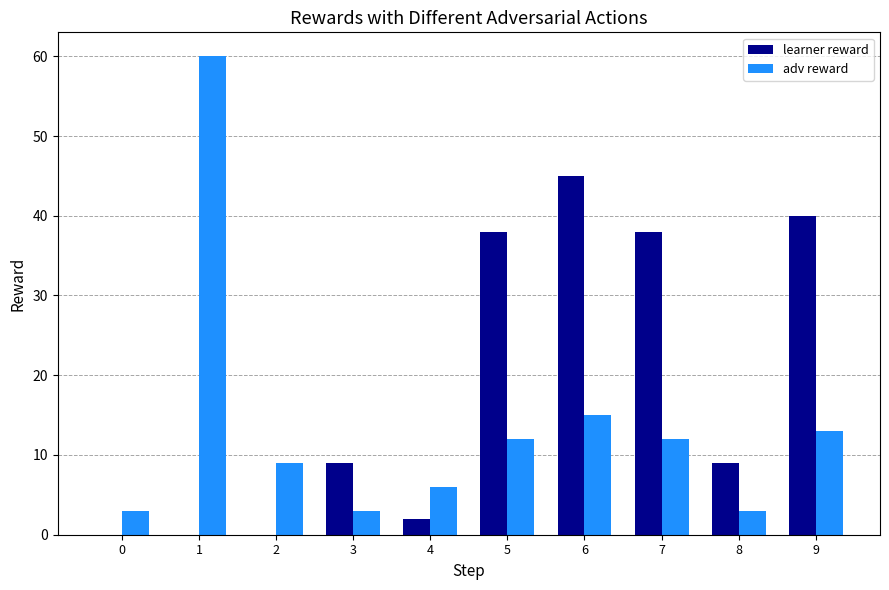

Reading left to right, extract all data points from this chart.

learner reward: 0	0	0	9	2	38	45	38	9	40
adv reward: 3	60	9	3	6	12	15	12	3	13